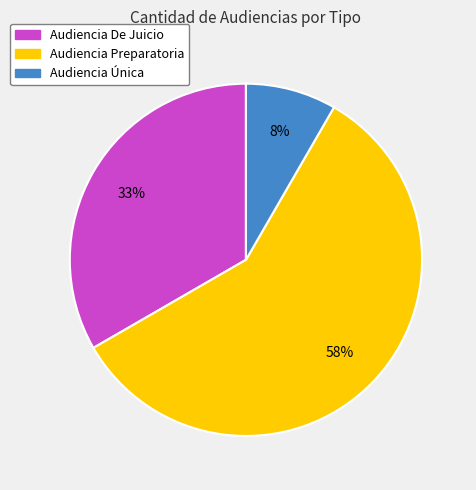

What percentage is the Audiencia Única slice, to the nearest percent?

8%